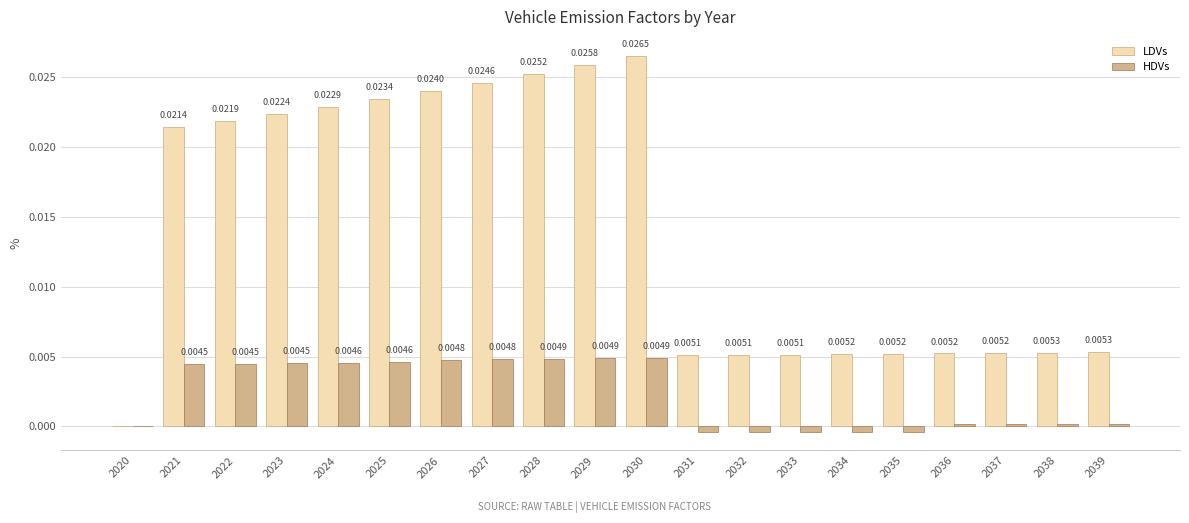

Which series changed the most between 2020 and 2033?

LDVs